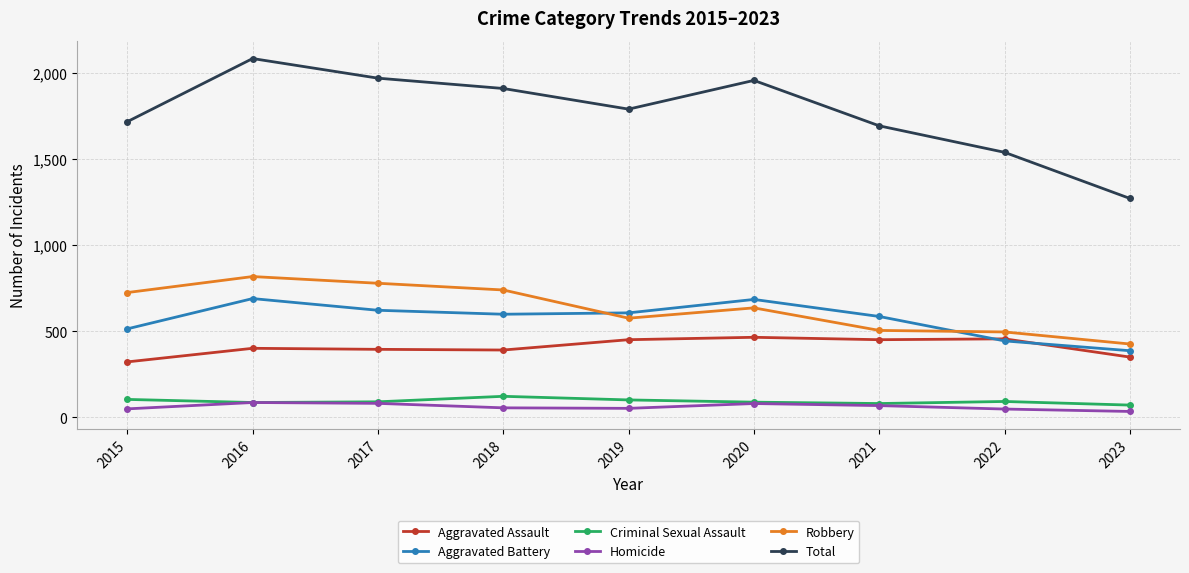

What is the difference between the Aggravated Battery values at 2015 and 2019?

93